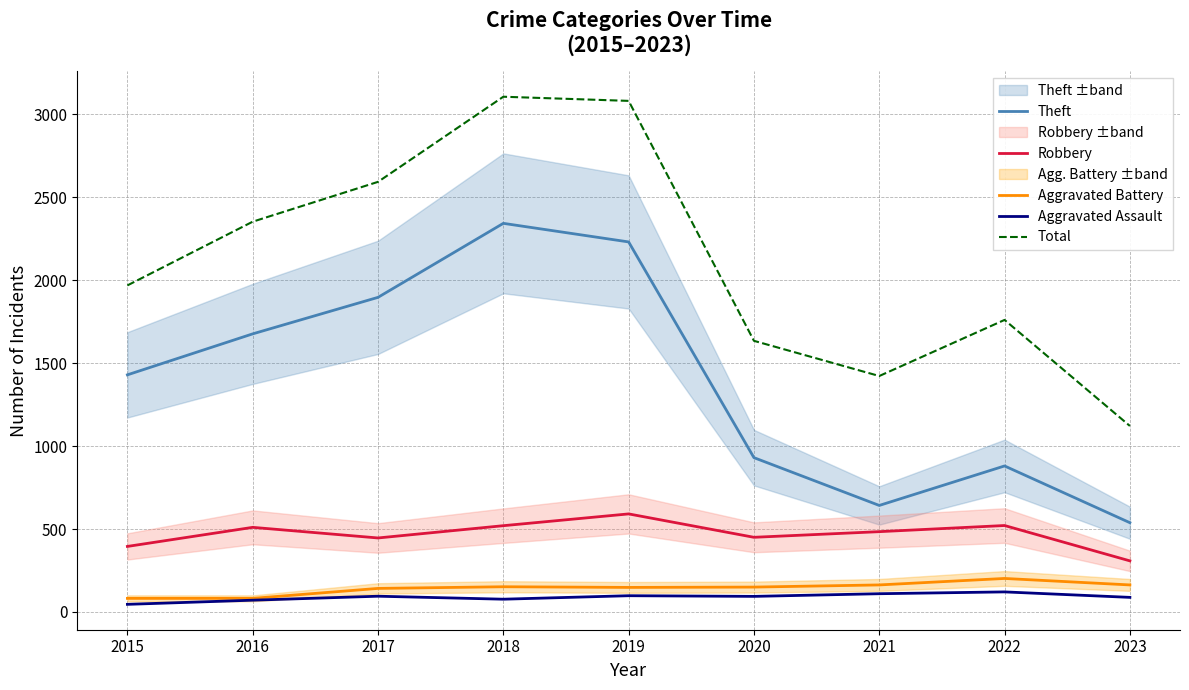

How many data points does each series have?

9